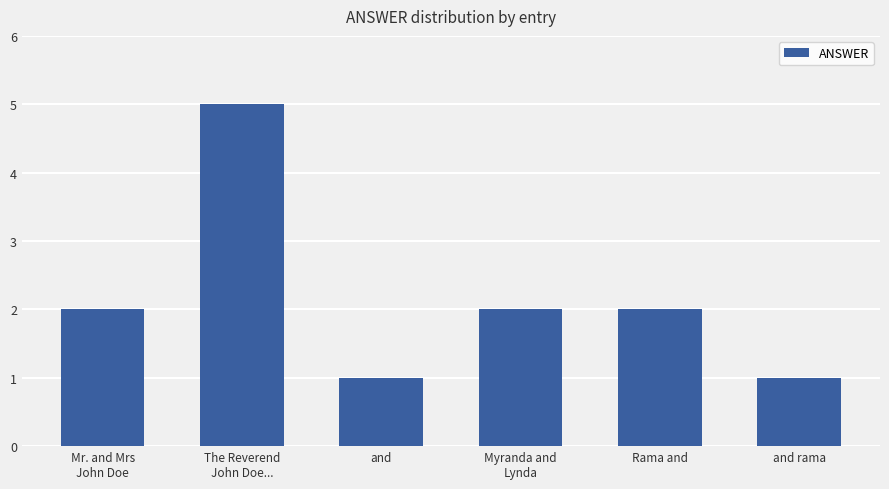

Count the number of categories in the chart.

6